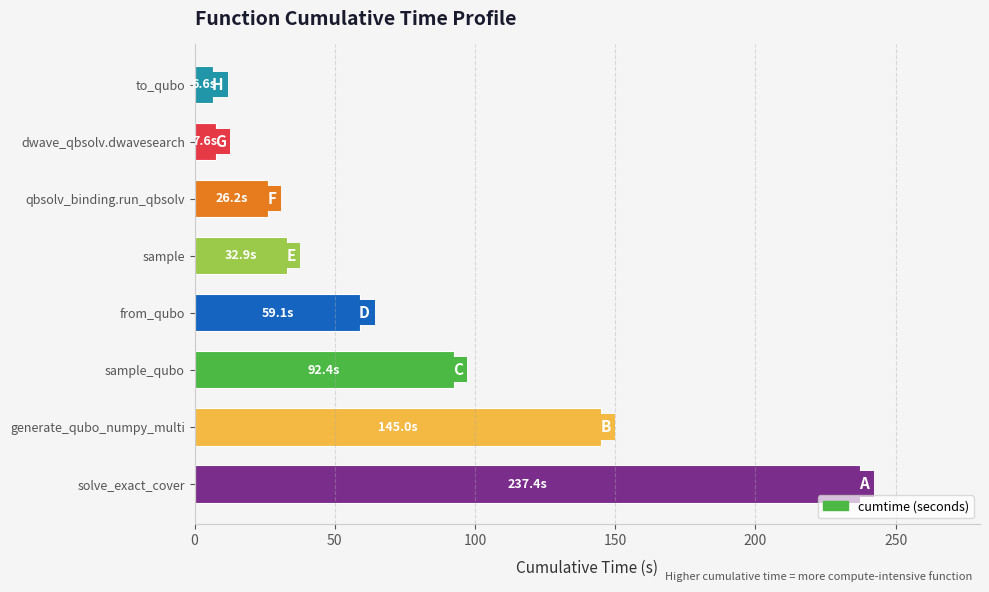

At which category does the chart reach its peak across all series?

solve_exact_cover